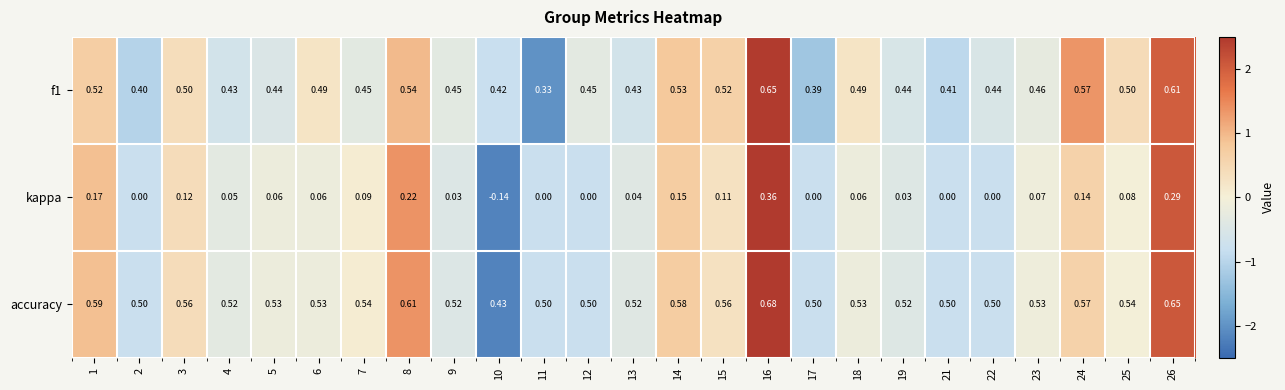

Count the number of categories in the chart.

25